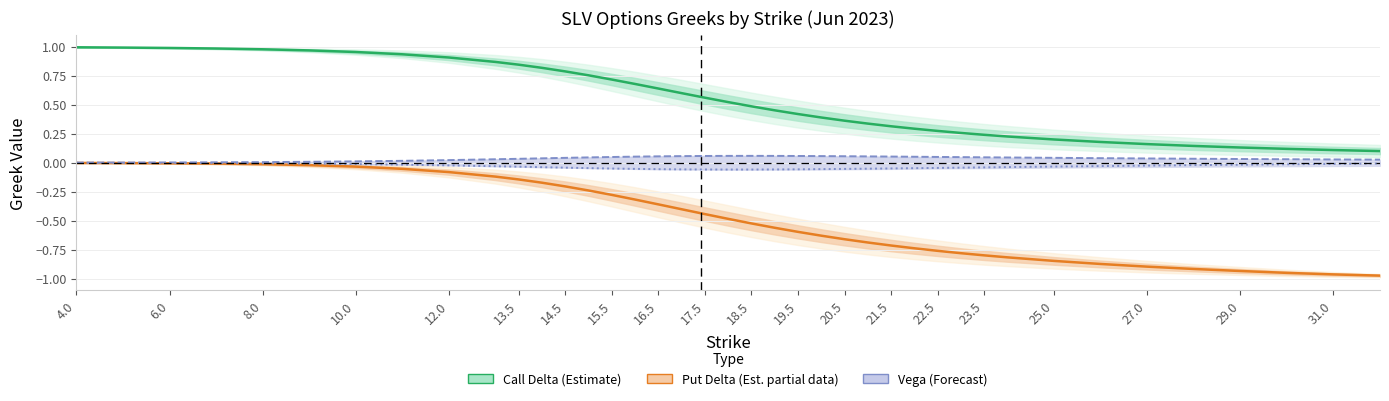

Which series has the largest total across all categories?

Call Delta (Estimate)